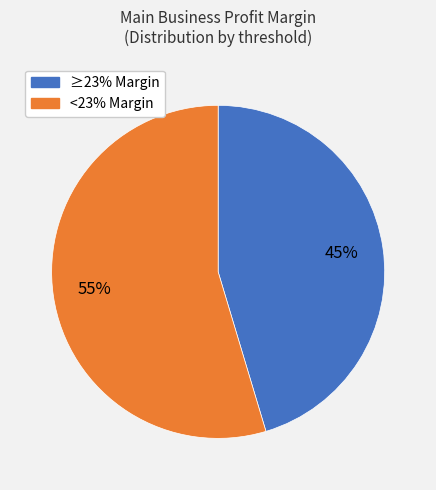

Is there a majority slice in this chart?

Yes